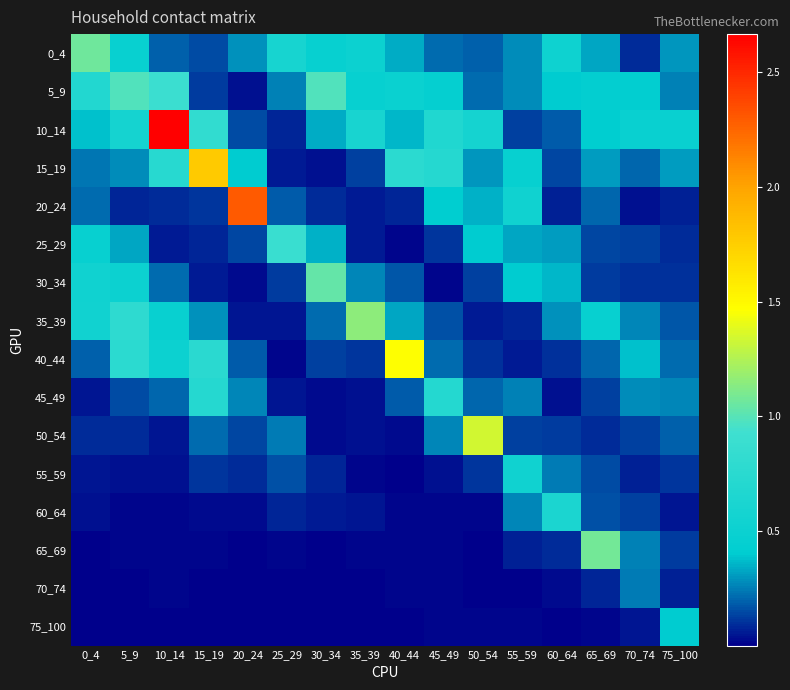

Reading left to right, what are all the values shown in this chart?

0_4: 0_4=1.1	5_9=0.5	10_14=0.2	15_19=0.2	20_24=0.3	25_29=0.6	30_34=0.5	35_39=0.5	40_44=0.3	45_49=0.2	50_54=0.2	55_59=0.3	60_64=0.5	65_69=0.3	70_74=0.1	75_100=0.3
5_9: 0_4=0.7	5_9=1.0	10_14=0.9	15_19=0.1	20_24=0.0	25_29=0.3	30_34=1.0	35_39=0.5	40_44=0.5	45_49=0.5	50_54=0.2	55_59=0.3	60_64=0.4	65_69=0.4	70_74=0.4	75_100=0.3
10_14: 0_4=0.4	5_9=0.6	10_14=2.7	15_19=0.8	20_24=0.1	25_29=0.1	30_34=0.3	35_39=0.6	40_44=0.4	45_49=0.7	50_54=0.6	55_59=0.1	60_64=0.2	65_69=0.4	70_74=0.5	75_100=0.5
15_19: 0_4=0.2	5_9=0.3	10_14=0.7	15_19=1.8	20_24=0.4	25_29=0.1	30_34=0.0	35_39=0.1	40_44=0.8	45_49=0.7	50_54=0.3	55_59=0.5	60_64=0.1	65_69=0.3	70_74=0.2	75_100=0.3
20_24: 0_4=0.2	5_9=0.1	10_14=0.1	15_19=0.1	20_24=2.3	25_29=0.2	30_34=0.1	35_39=0.1	40_44=0.1	45_49=0.4	50_54=0.4	55_59=0.5	60_64=0.1	65_69=0.2	70_74=0.0	75_100=0.1
25_29: 0_4=0.5	5_9=0.3	10_14=0.1	15_19=0.1	20_24=0.1	25_29=0.9	30_34=0.3	35_39=0.1	40_44=0.0	45_49=0.1	50_54=0.4	55_59=0.3	60_64=0.3	65_69=0.1	70_74=0.1	75_100=0.1
30_34: 0_4=0.5	5_9=0.5	10_14=0.2	15_19=0.1	20_24=0.0	25_29=0.1	30_34=1.0	35_39=0.3	40_44=0.2	45_49=0.0	50_54=0.1	55_59=0.4	60_64=0.4	65_69=0.1	70_74=0.1	75_100=0.1
35_39: 0_4=0.5	5_9=0.8	10_14=0.5	15_19=0.3	20_24=0.0	25_29=0.0	30_34=0.2	35_39=1.2	40_44=0.3	45_49=0.2	50_54=0.1	55_59=0.1	60_64=0.3	65_69=0.5	70_74=0.3	75_100=0.2
40_44: 0_4=0.2	5_9=0.8	10_14=0.5	15_19=0.8	20_24=0.2	25_29=0.0	30_34=0.1	35_39=0.1	40_44=1.5	45_49=0.2	50_54=0.1	55_59=0.1	60_64=0.1	65_69=0.2	70_74=0.4	75_100=0.2
45_49: 0_4=0.0	5_9=0.1	10_14=0.2	15_19=0.7	20_24=0.3	25_29=0.0	30_34=0.0	35_39=0.0	40_44=0.2	45_49=0.7	50_54=0.2	55_59=0.3	60_64=0.0	65_69=0.1	70_74=0.3	75_100=0.3
50_54: 0_4=0.1	5_9=0.1	10_14=0.0	15_19=0.2	20_24=0.1	25_29=0.2	30_34=0.0	35_39=0.0	40_44=0.0	45_49=0.3	50_54=1.3	55_59=0.1	60_64=0.1	65_69=0.1	70_74=0.1	75_100=0.2
55_59: 0_4=0.0	5_9=0.0	10_14=0.0	15_19=0.1	20_24=0.1	25_29=0.2	30_34=0.1	35_39=0.0	40_44=0.0	45_49=0.0	50_54=0.1	55_59=0.5	60_64=0.2	65_69=0.2	70_74=0.1	75_100=0.1
60_64: 0_4=0.0	5_9=0.0	10_14=0.0	15_19=0.0	20_24=0.0	25_29=0.1	30_34=0.1	35_39=0.1	40_44=0.0	45_49=0.0	50_54=0.0	55_59=0.3	60_64=0.6	65_69=0.2	70_74=0.1	75_100=0.0
65_69: 0_4=0.0	5_9=0.0	10_14=0.0	15_19=0.0	20_24=0.0	25_29=0.0	30_34=0.0	35_39=0.0	40_44=0.0	45_49=0.0	50_54=0.0	55_59=0.1	60_64=0.1	65_69=1.1	70_74=0.3	75_100=0.1
70_74: 0_4=0.0	5_9=0.0	10_14=0.0	15_19=0.0	20_24=0.0	25_29=0.0	30_34=0.0	35_39=0.0	40_44=0.0	45_49=0.0	50_54=0.0	55_59=0.0	60_64=0.0	65_69=0.1	70_74=0.2	75_100=0.1
75_100: 0_4=0.0	5_9=0.0	10_14=0.0	15_19=0.0	20_24=0.0	25_29=0.0	30_34=0.0	35_39=0.0	40_44=0.0	45_49=0.0	50_54=0.0	55_59=0.0	60_64=0.0	65_69=0.0	70_74=0.1	75_100=0.4